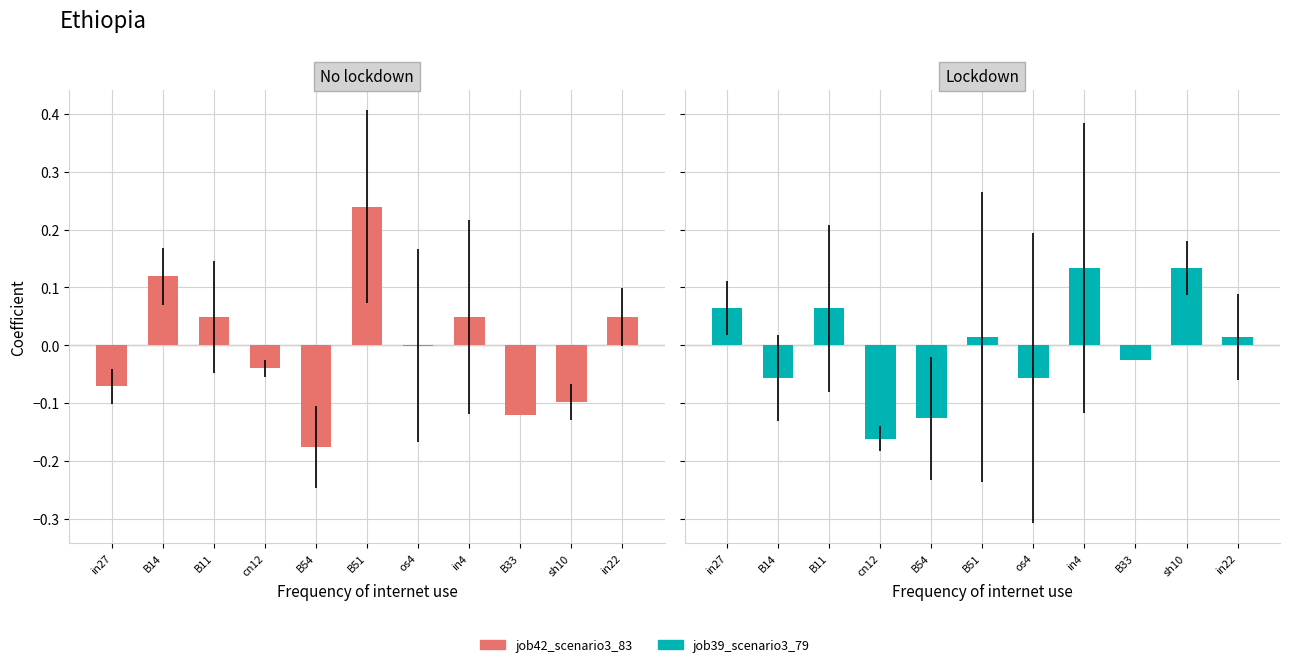

The job39_scenario3_79 series shows 0.0 at B51. True or false?

False